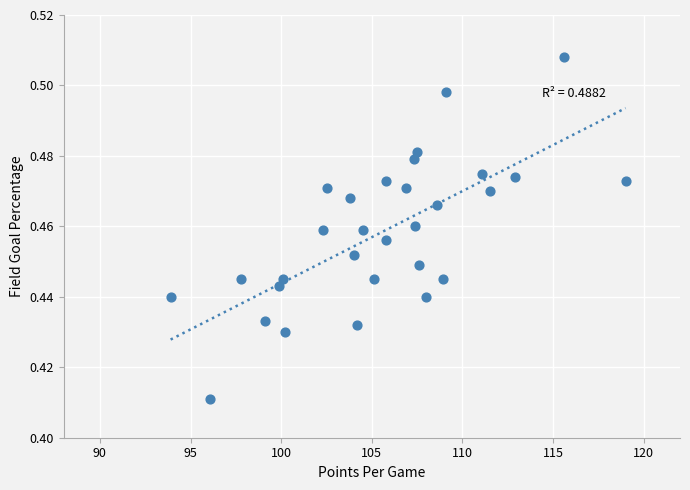

What is the range of X values (max minus min)?

25.1